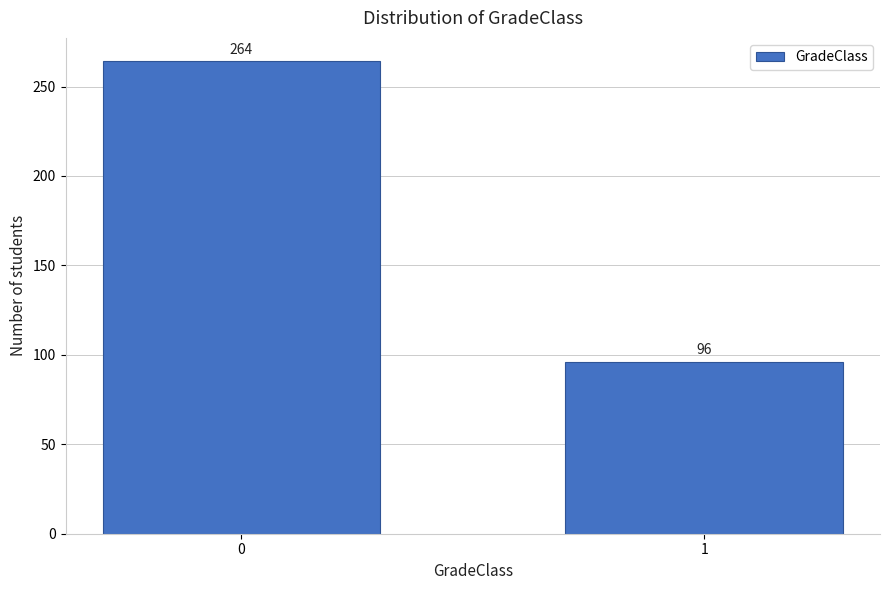

Reading left to right, extract all data points from this chart.

264	96